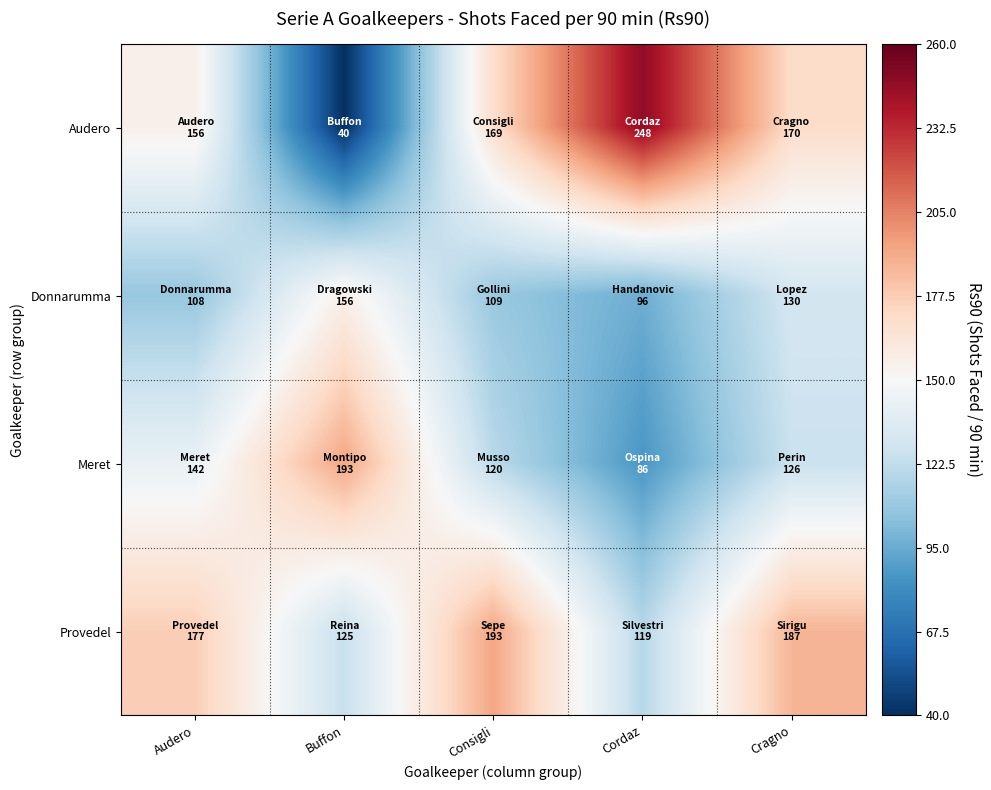

Between Cragno and Buffon, which is larger?

Cragno